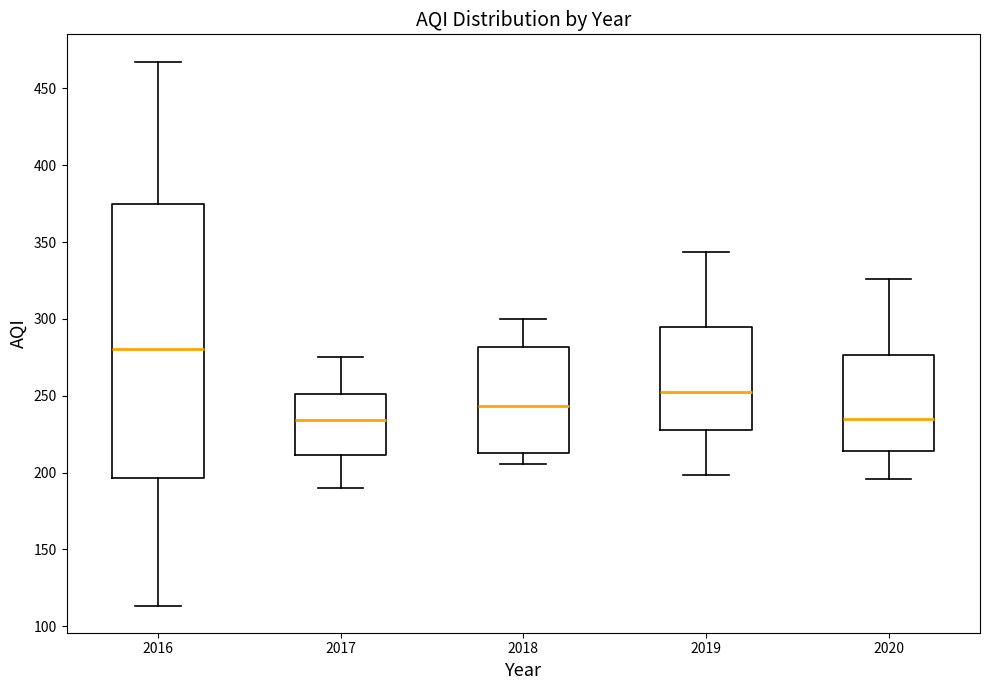

Reading left to right, read every box against the y-axis: the position of its median line, the range the box covers, and the ends of its whiskers. The values are not printed on the chart, so give them approximately, as read against the axis.

2016: median 280, box 195 to 375, whiskers 115 to 470
2017: median 235, box 210 to 250, whiskers 190 to 275
2018: median 245, box 215 to 280, whiskers 205 to 300
2019: median 255, box 230 to 295, whiskers 200 to 345
2020: median 235, box 215 to 275, whiskers 195 to 325